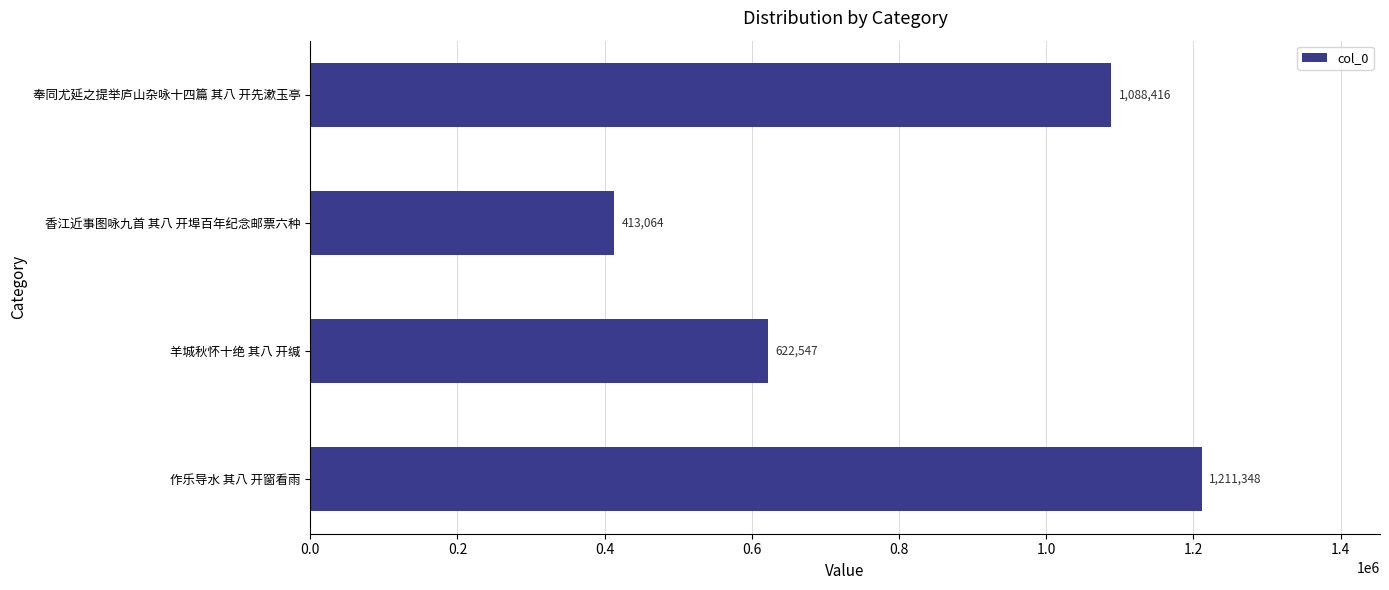

Where is the data nearest to the value 812206?

羊城秋怀十绝 其八 开缄